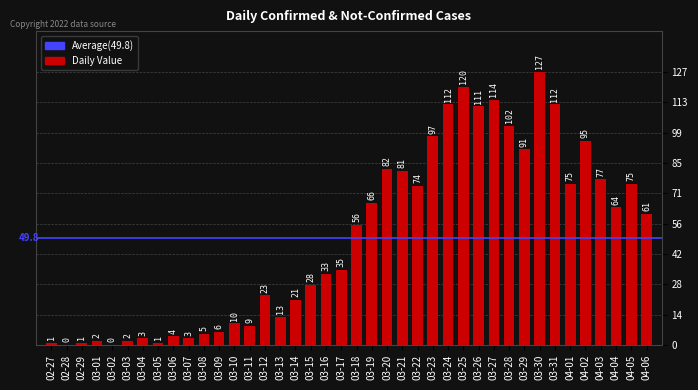

What is the sum of the values at 03-01 and 03-03?

4